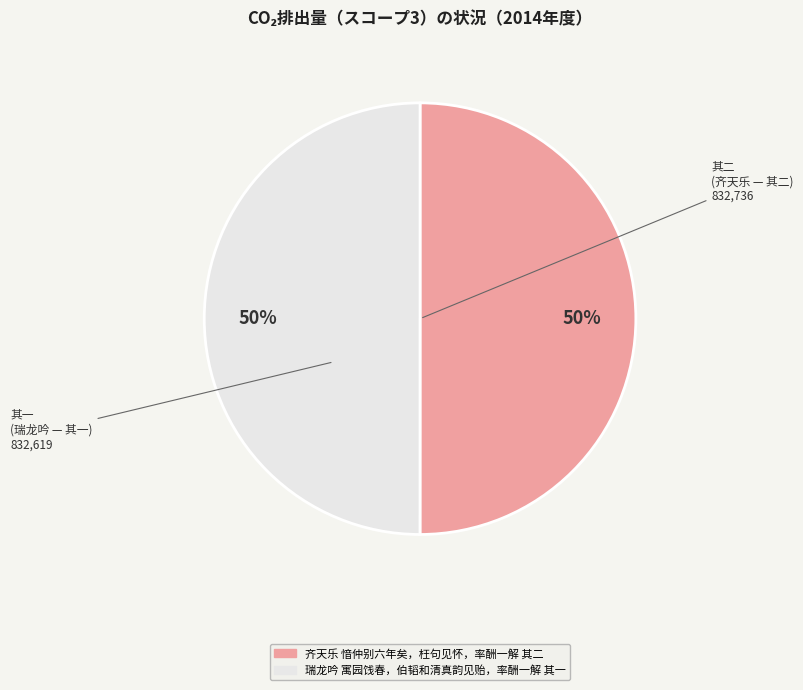

True or false: 瑞龙吟 寓园饯春，伯韬和清真韵见贻，率酬一解 其一 accounts for 57% of the total.

False